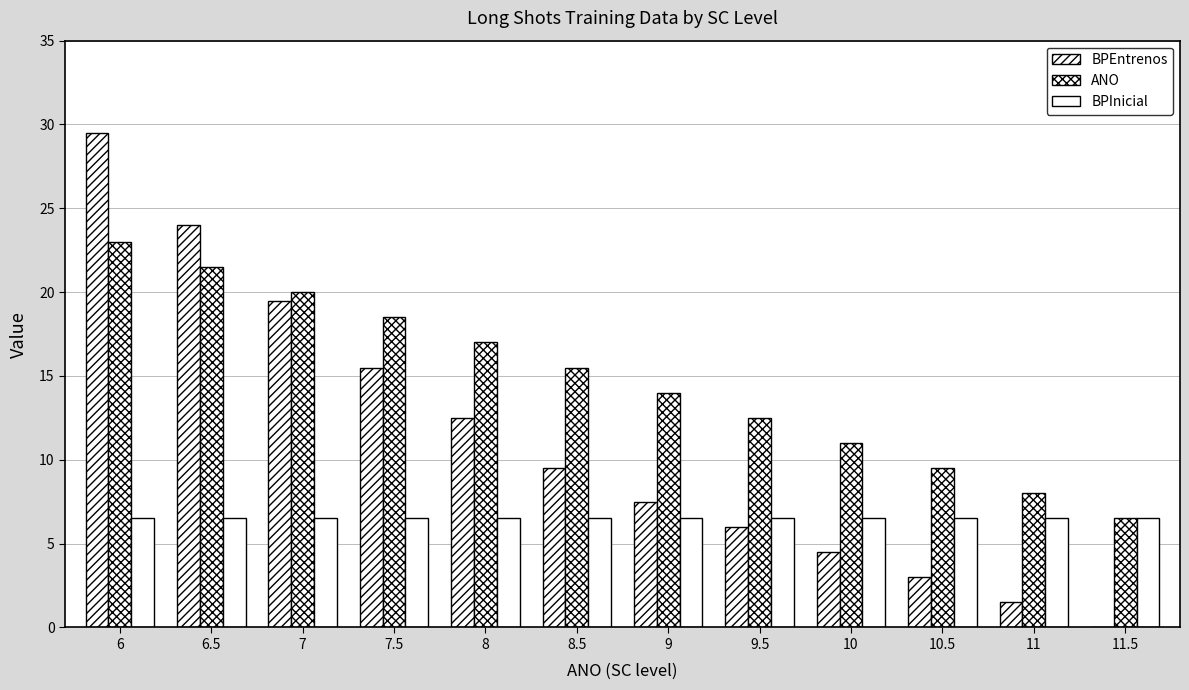

How many data points in ANO are above 15?

6